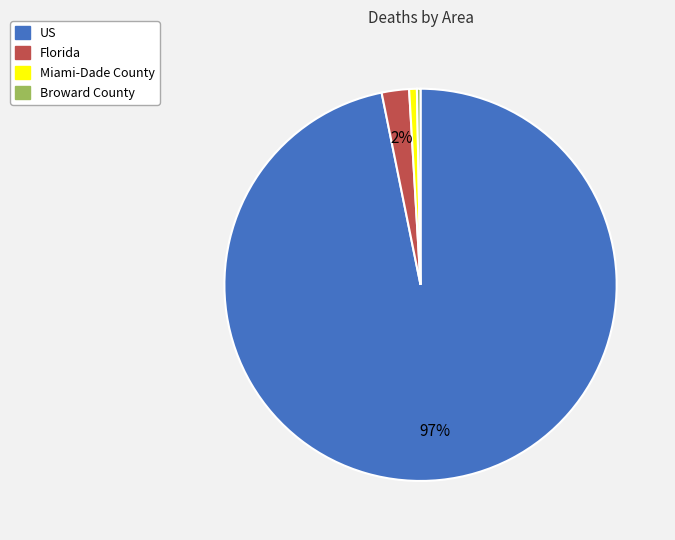

The Miami-Dade County slice represents 13% of the pie. True or false?

False